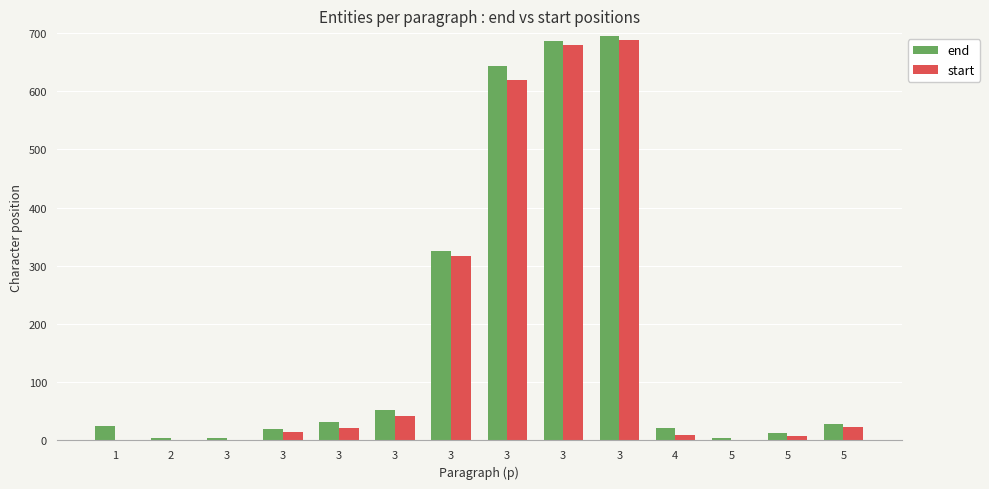

List the series in order of their overall mean, lowest first.

start, end